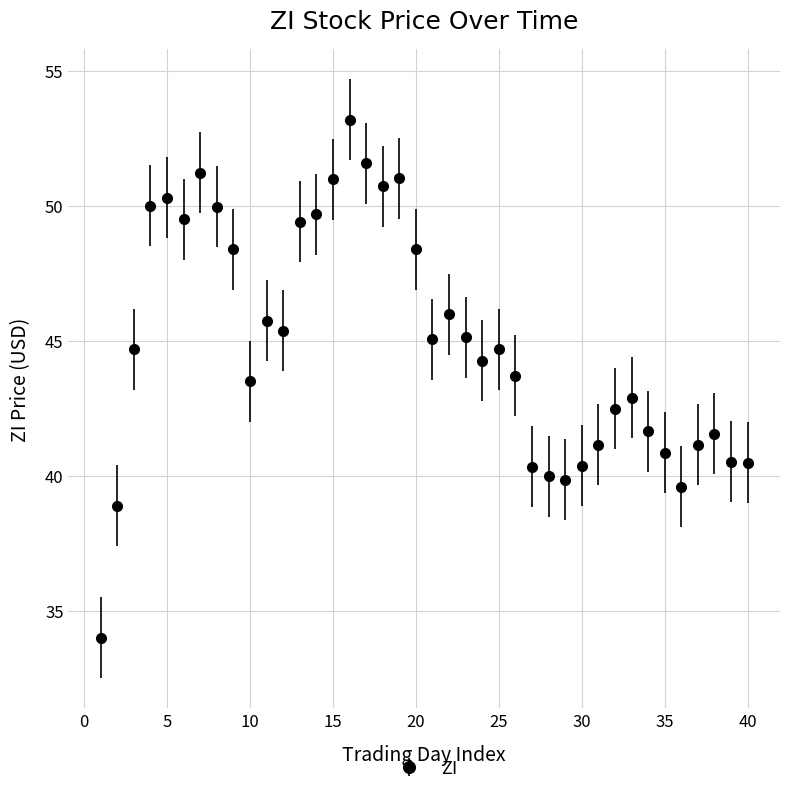

What is the value of the 37th point from the left?

41.2